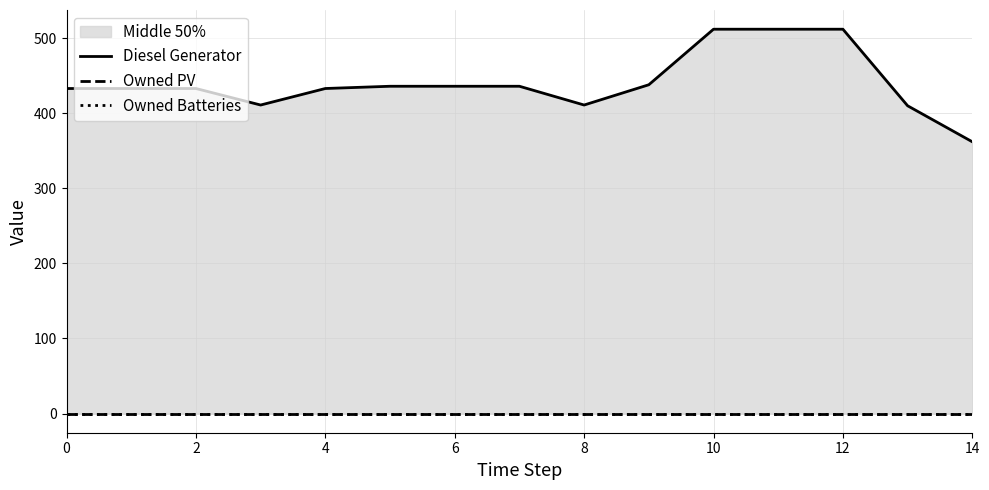

What is the label of the 10th point from the left?

9